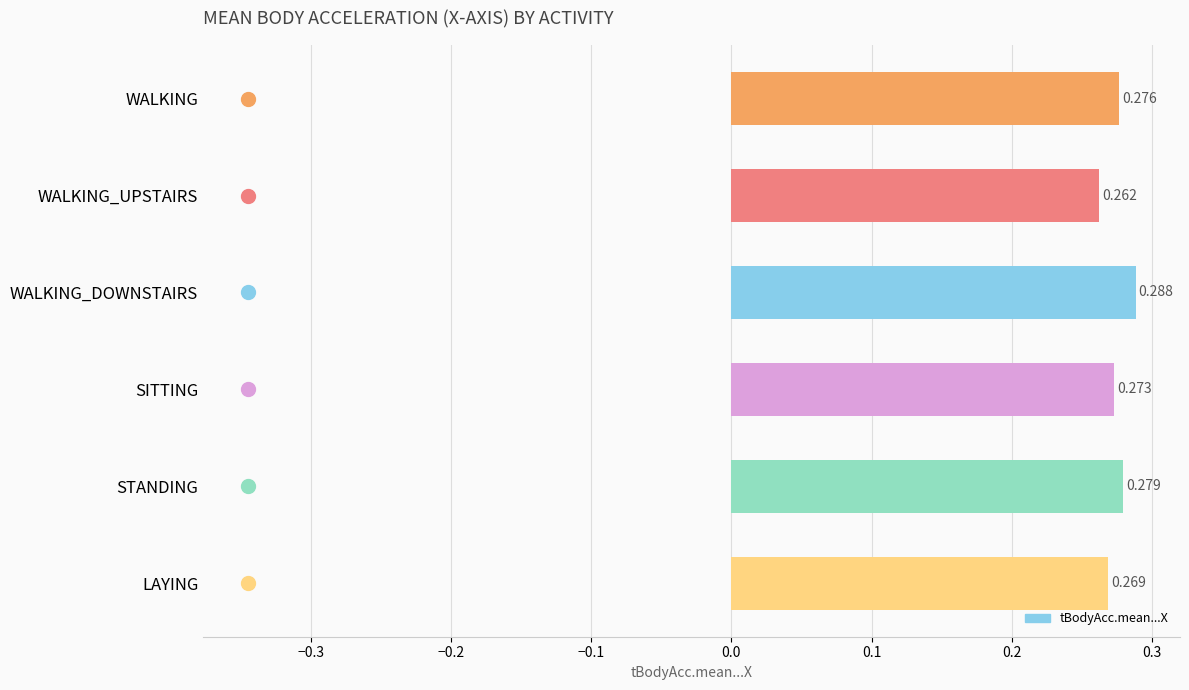

Rank the categories by value from lowest to highest.

WALKING_UPSTAIRS, LAYING, SITTING, WALKING, STANDING, WALKING_DOWNSTAIRS